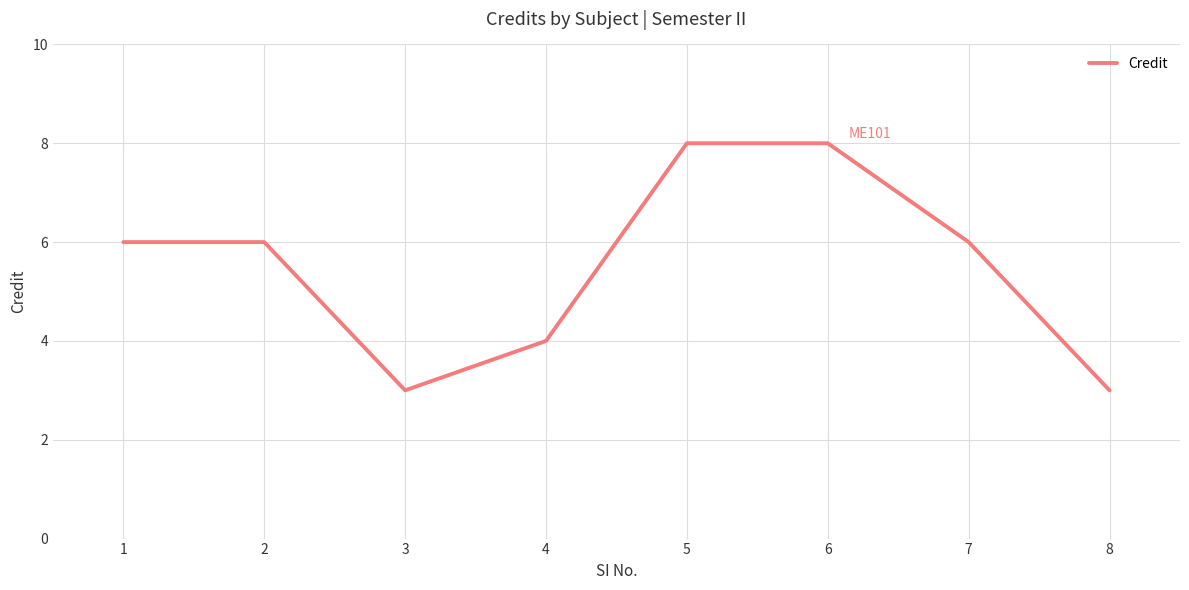

What is the smallest value displayed?

3